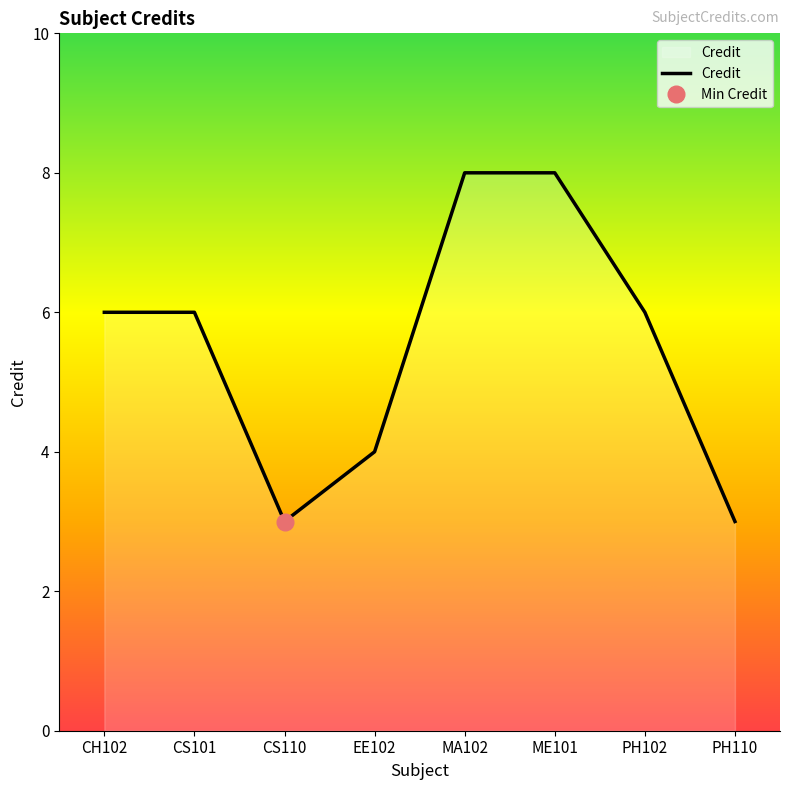

Is it true that the value at PH110 is 3?

True